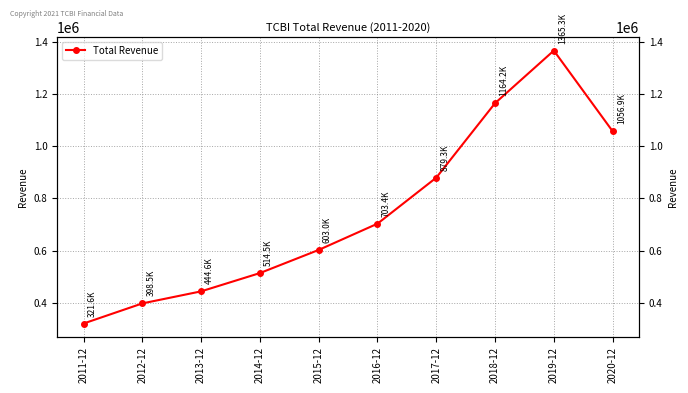

What is the average value?

745130